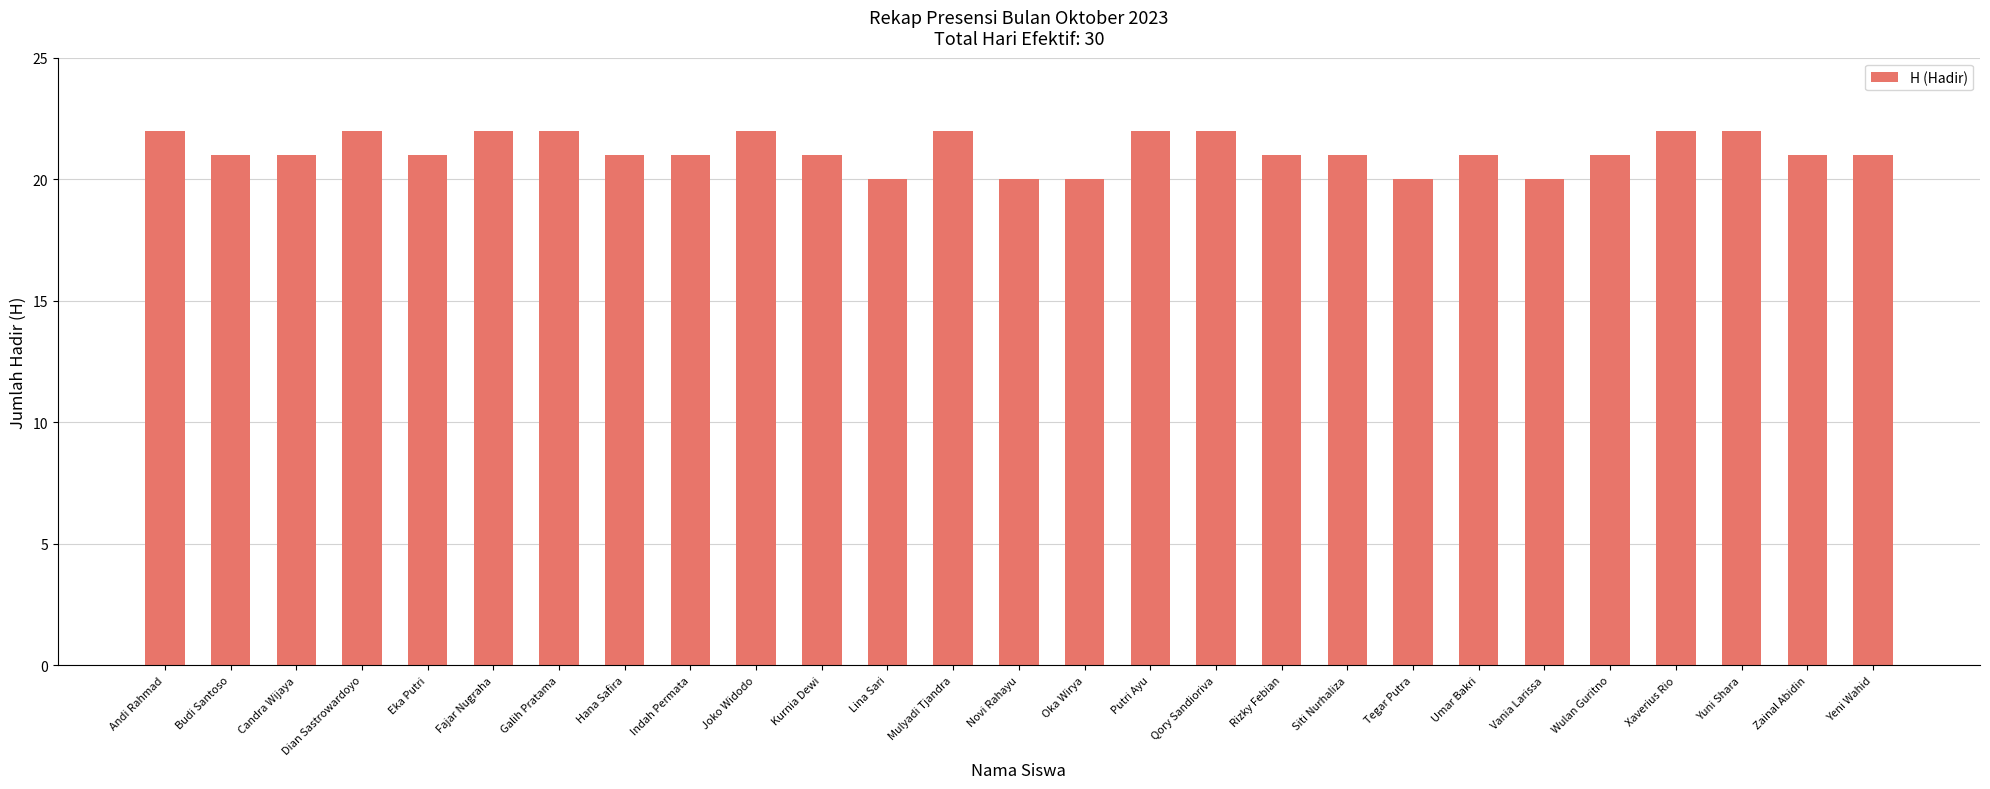

True or false: the data shows 35 at Novi Rahayu.

False